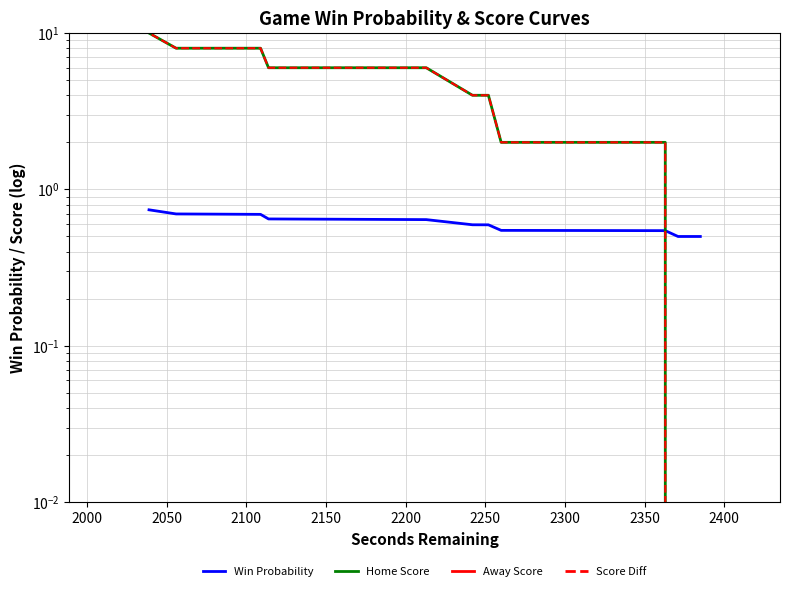

What is the maximum value for Home Score?

10.0